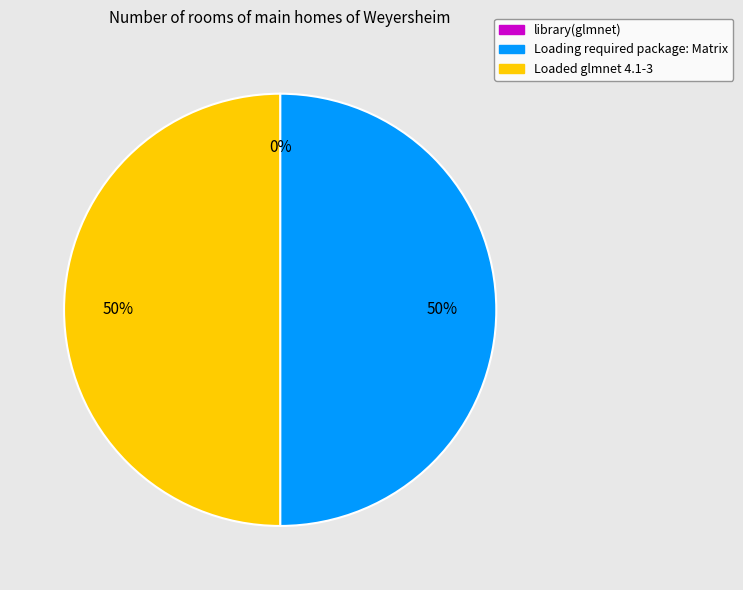

To the nearest percent, what is the combined percentage of Loading required package: Matrix and library(glmnet)?

50%